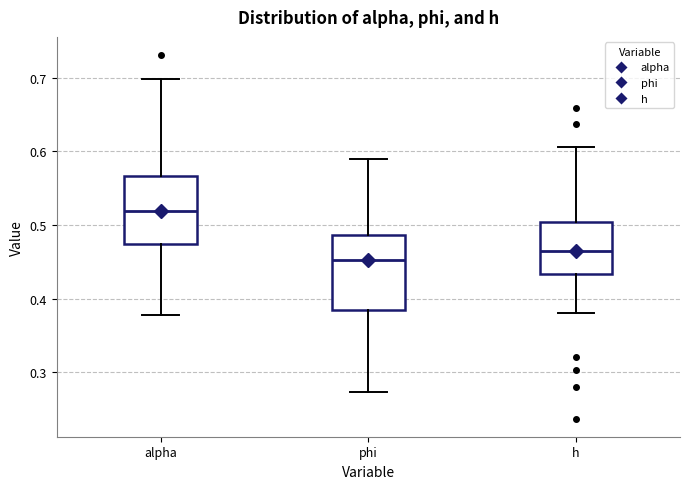

Reading left to right, read every box against the y-axis: the position of its median line, the range the box covers, and the ends of its whiskers. The values are not printed on the chart, so give them approximately, as read against the axis.

alpha: median 0.52, box 0.47 to 0.57, whiskers 0.38 to 0.70
phi: median 0.45, box 0.38 to 0.49, whiskers 0.27 to 0.59
h: median 0.46, box 0.43 to 0.50, whiskers 0.38 to 0.61